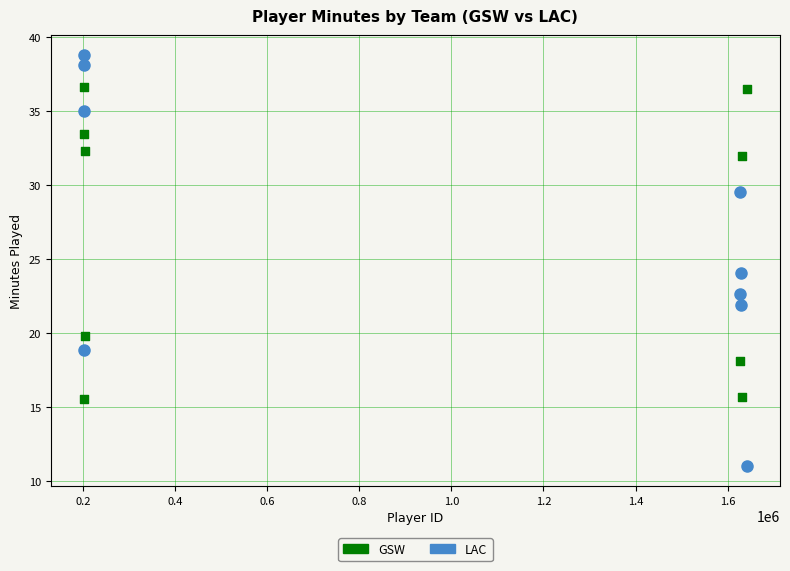

Which series reaches the minimum Y coordinate?

LAC